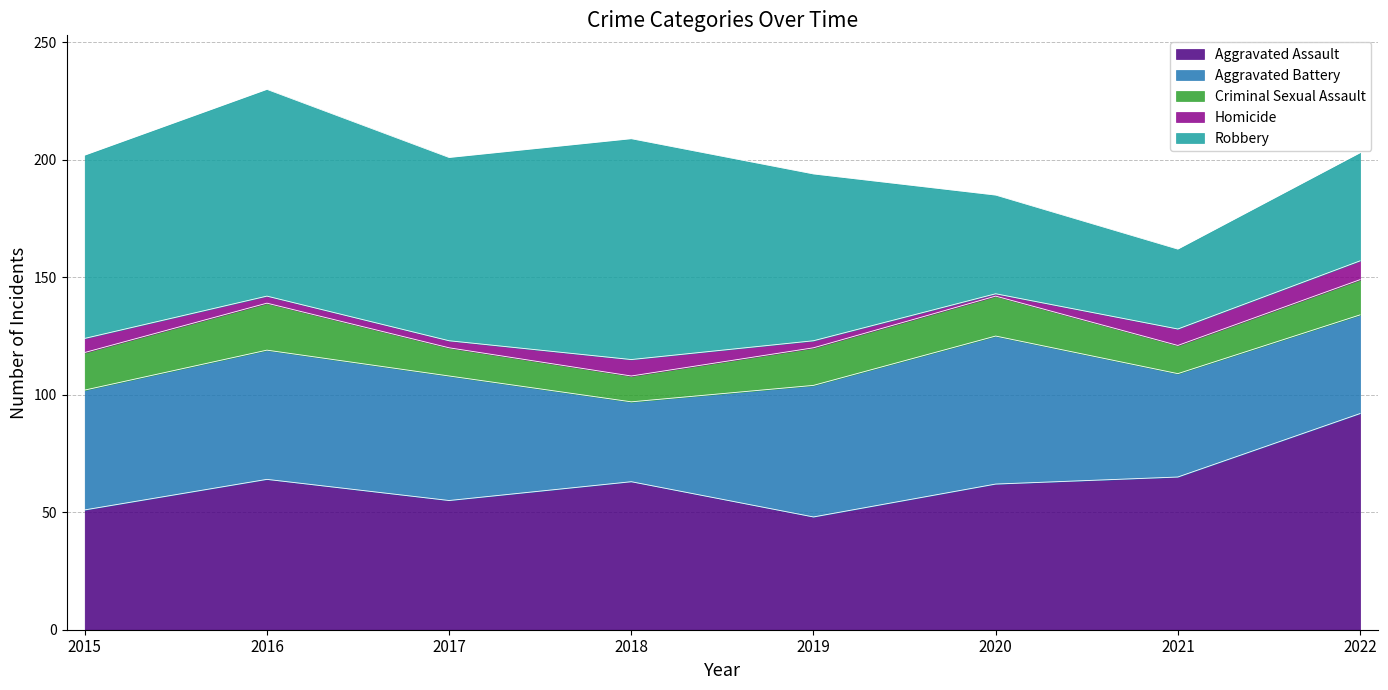

What is the sum of all Aggravated Assault values?

500